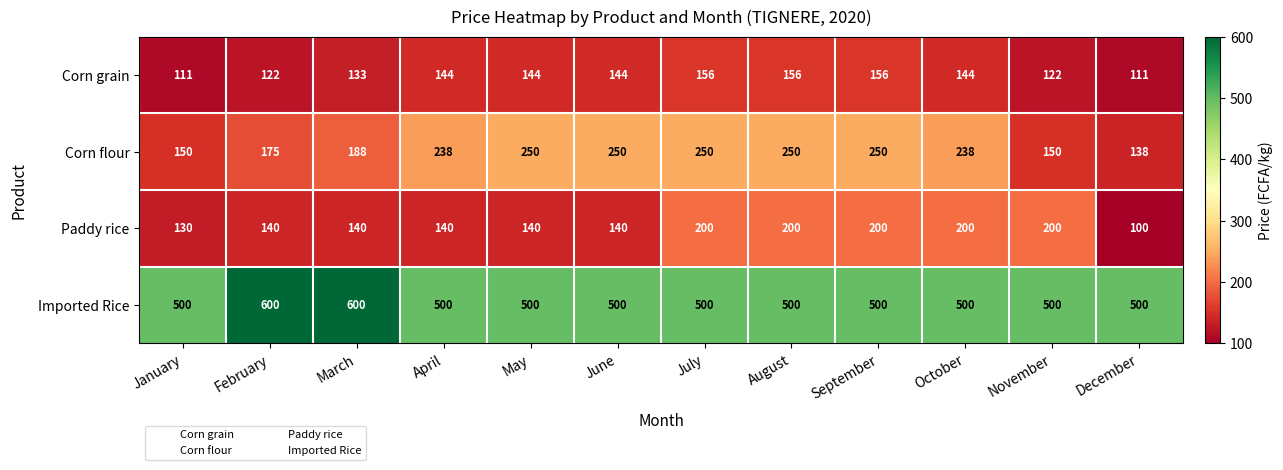

Which category has the lowest value across all series?

December